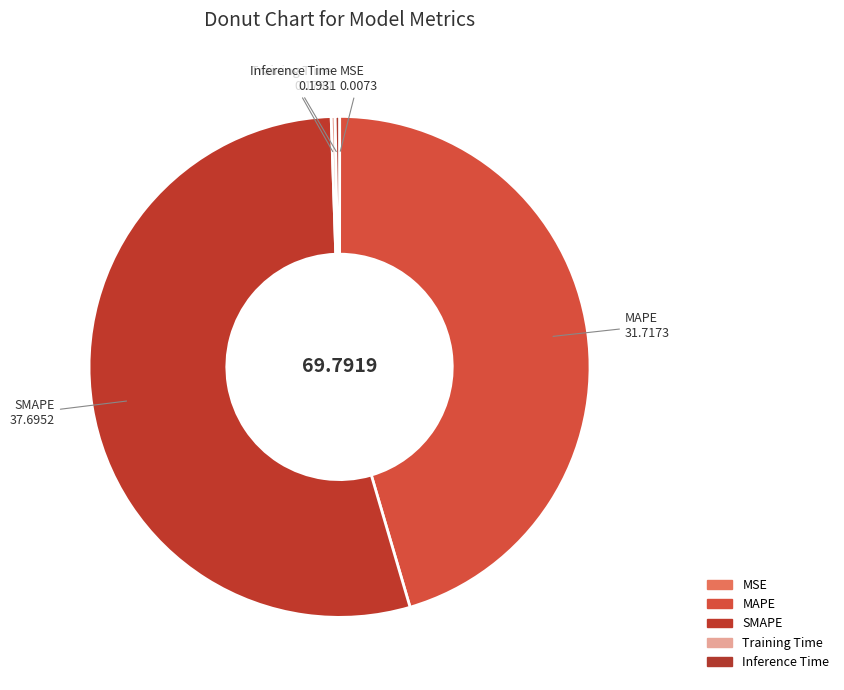

Which category has the biggest portion of the pie?

SMAPE